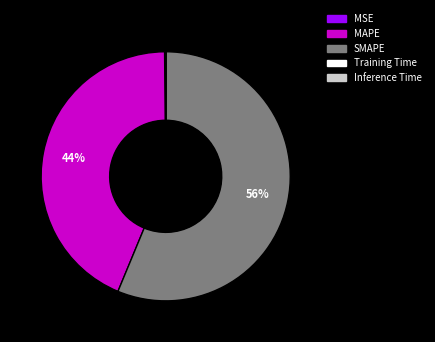

True or false: MAPE accounts for 35% of the total.

False